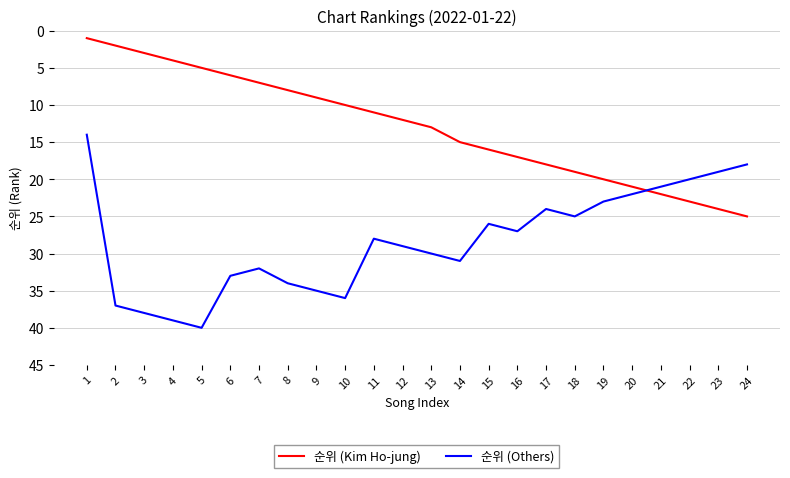

True or false: 순위 (Others) and 순위 (Kim Ho-jung) cross at least once.

True